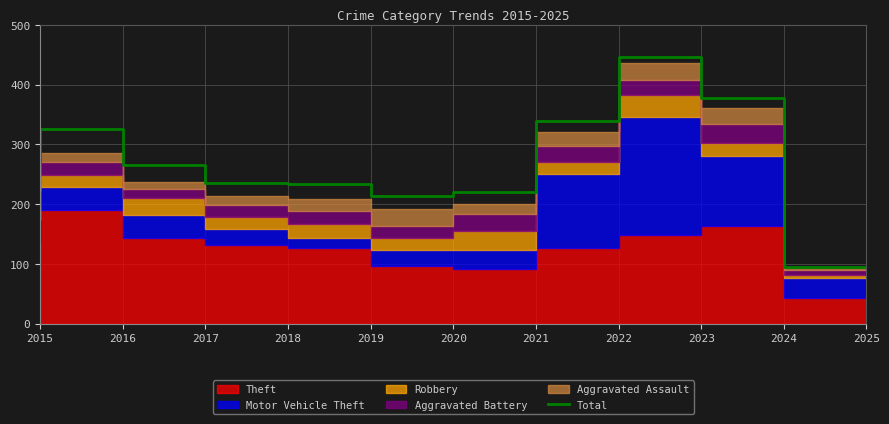

What value does the data have at 2019?

233